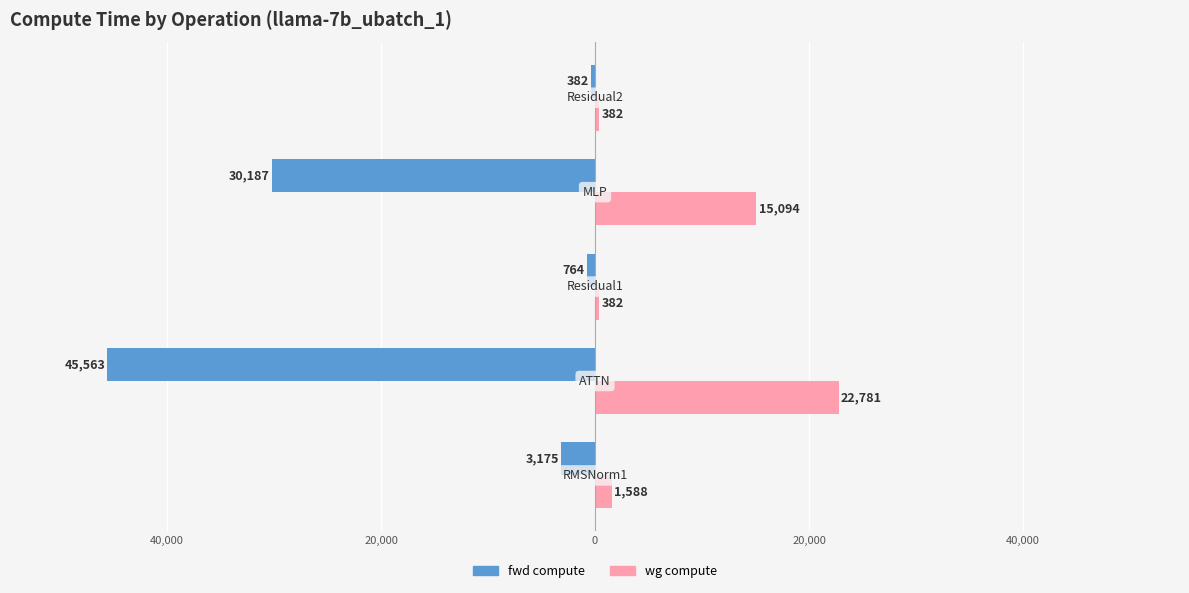

What are all the series names shown in the legend?

fwd compute, wg compute